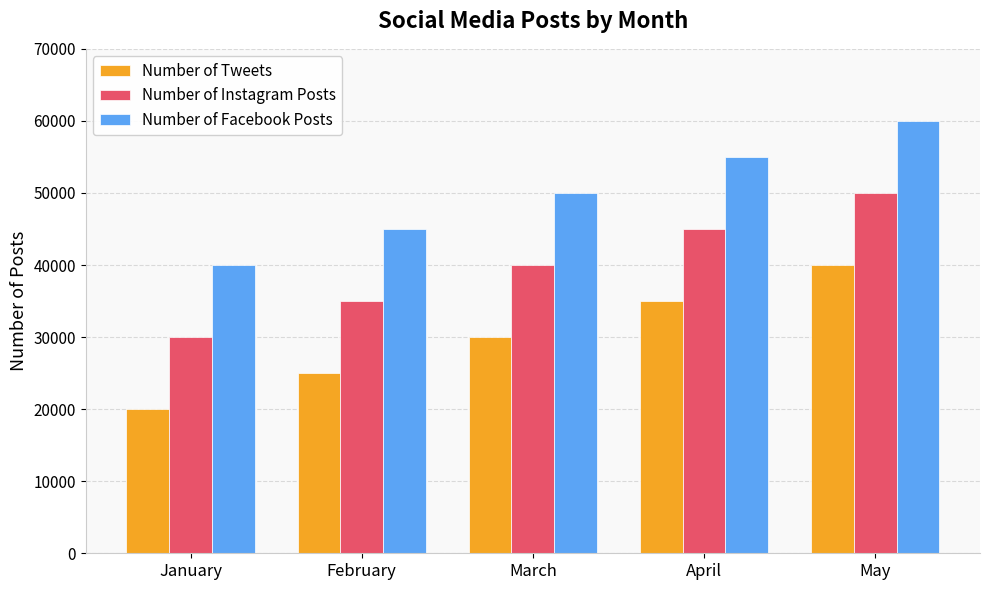

What is the smallest value displayed?

20000